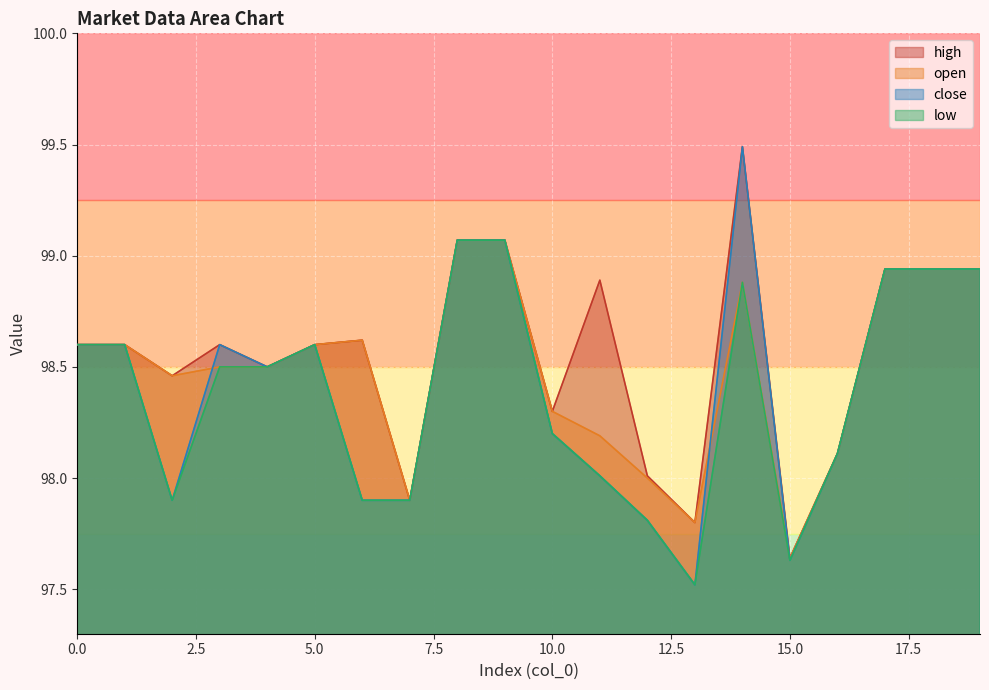

What are all the series names shown in the legend?

high, open, close, low